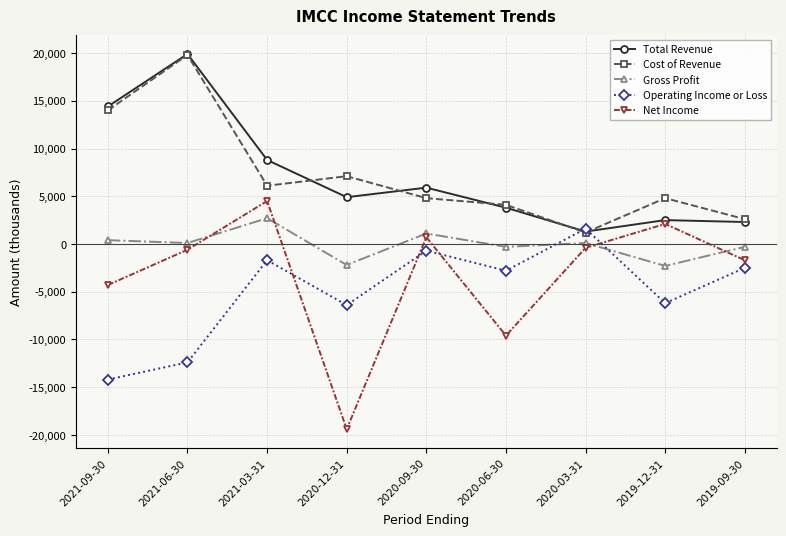

What is the greatest value displayed?

19900